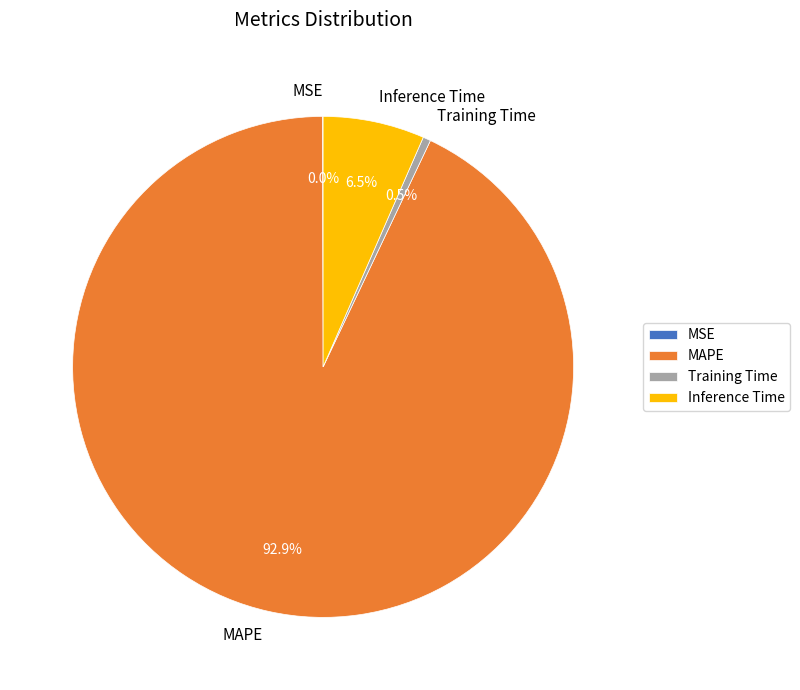

Does any single category account for the majority?

Yes